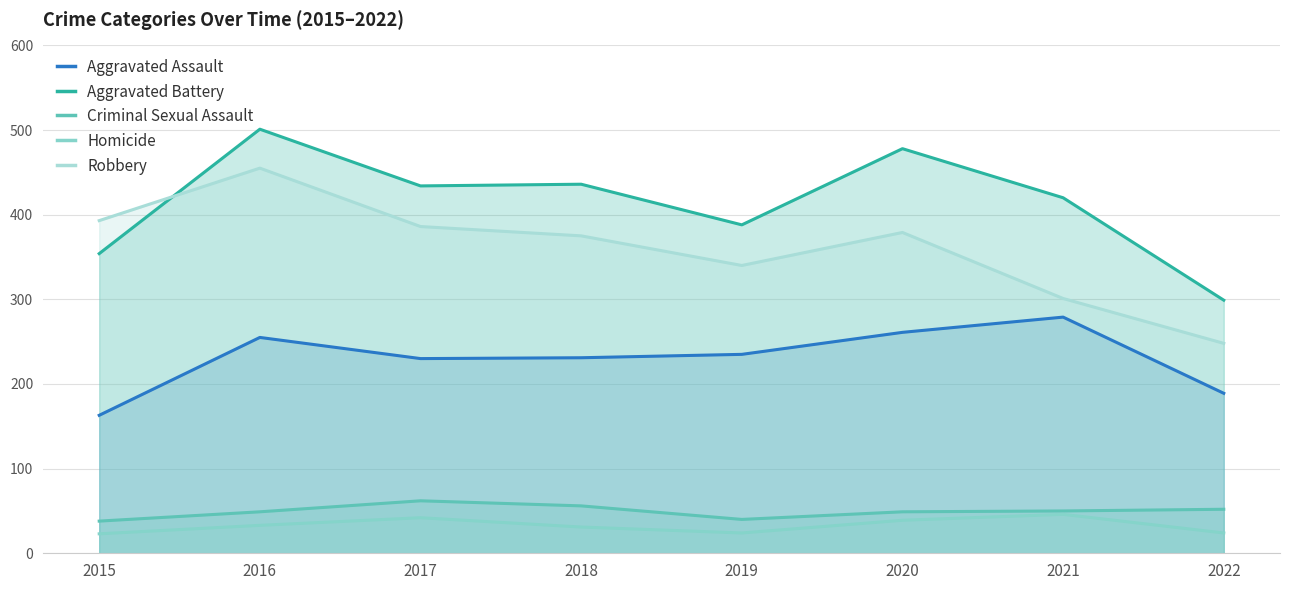

What is the sum of all Homicide values?

262